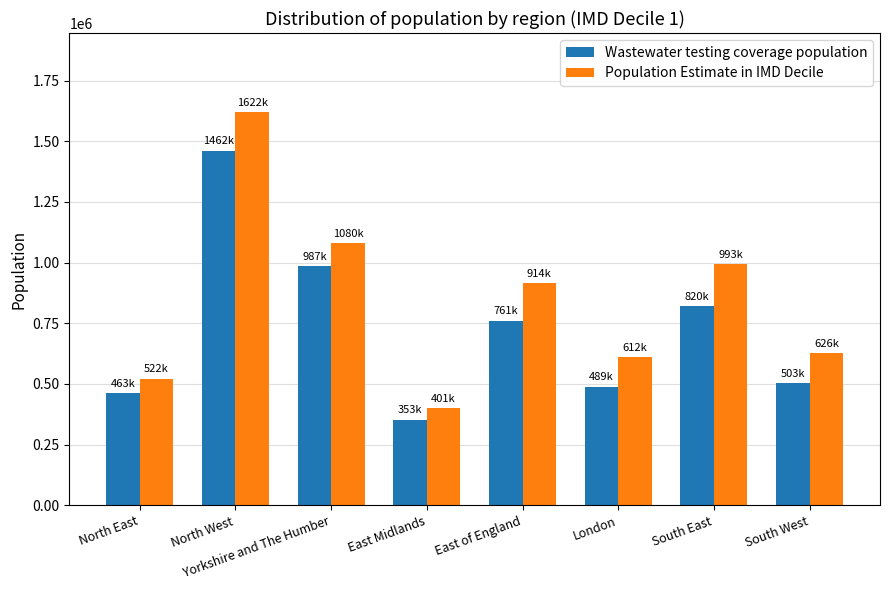

What is the difference between the Wastewater testing coverage population values at North East and East Midlands?

110000